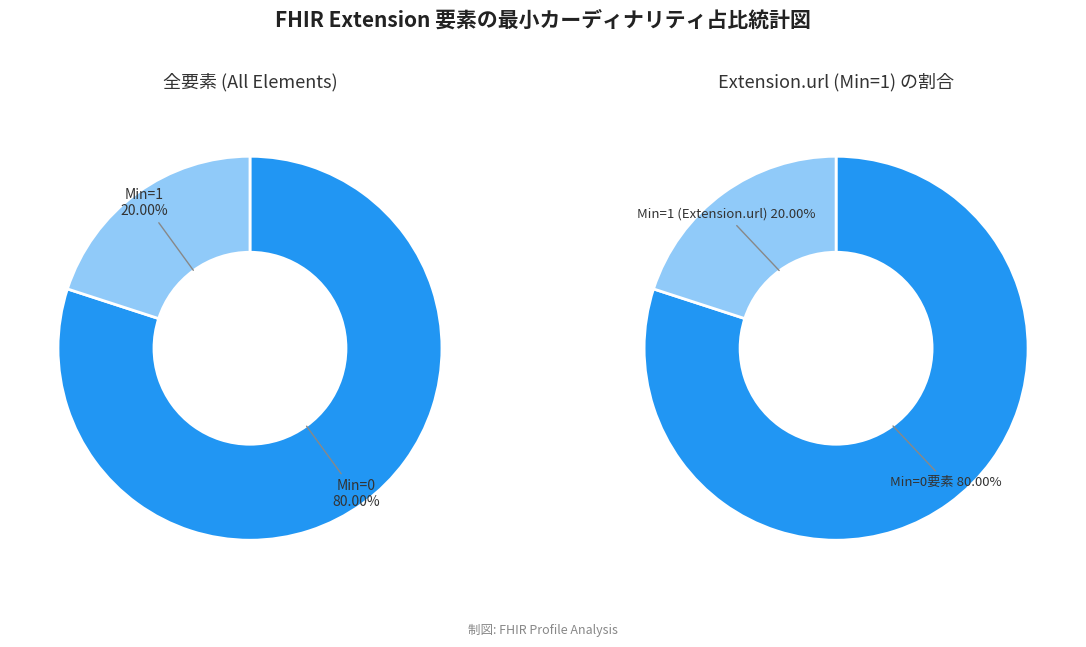

Does Extension.url represent more than half of the total?

No